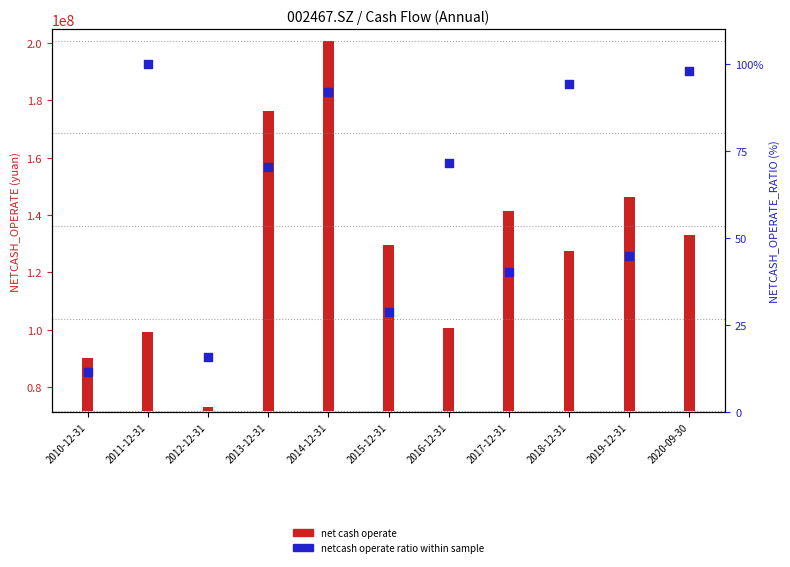

Which series has the largest total across all categories?

net cash operate